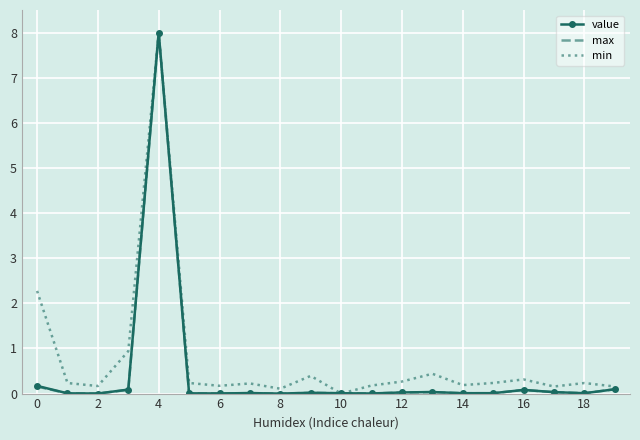

What is the highest value of the max series?

8.0